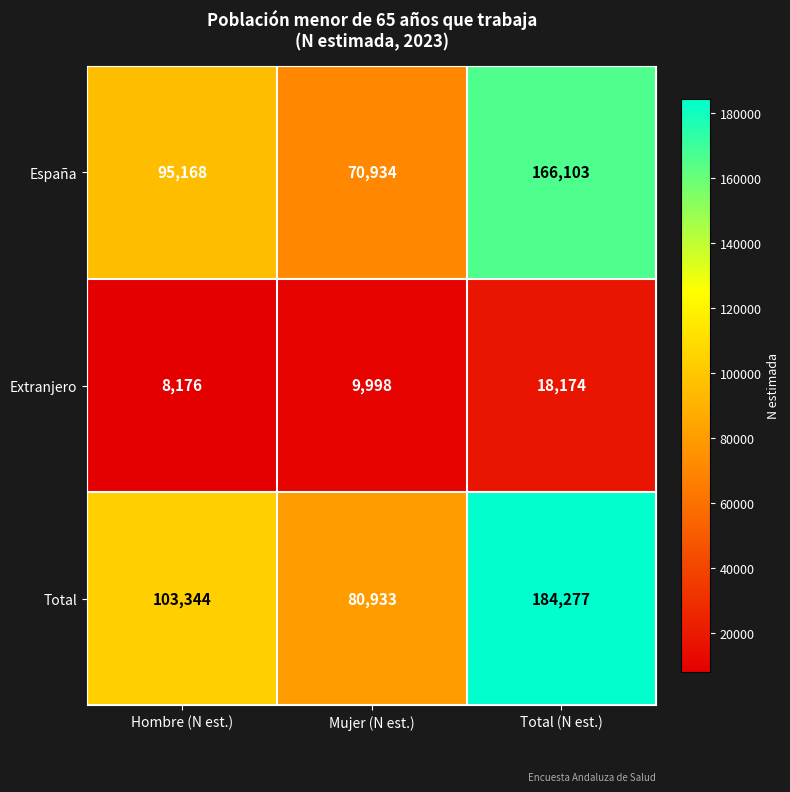

At Hombre (N est.), list the series in order from smallest to largest.

Extranjero, España, Total